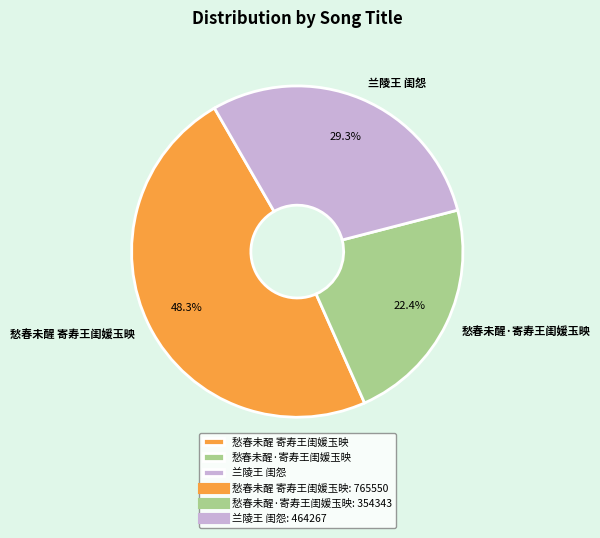

Do 愁春未醒·寄寿王闺媛玉映 and 愁春未醒 寄寿王闺媛玉映 together represent more than half of the pie?

Yes